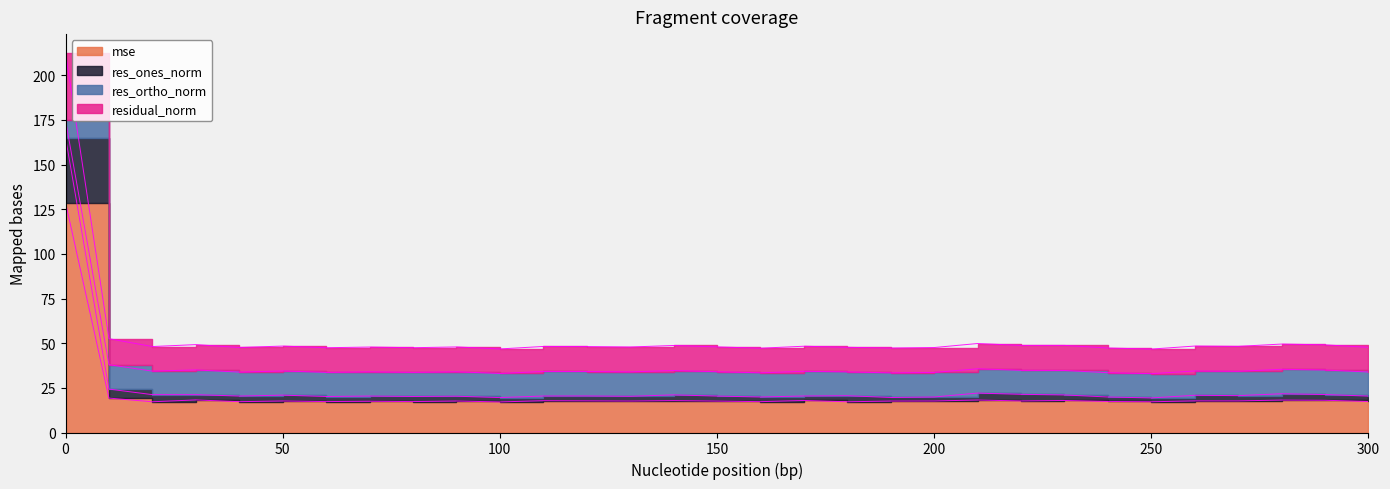

True or false: res_ones_norm and mse intersect in this chart.

False